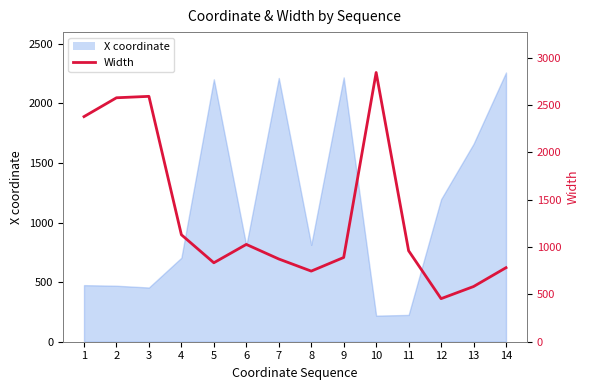

Reading left to right, extract all data points from this chart.

1=2378	2=2577	3=2592	4=1130	5=834	6=1028	7=874	8=746	9=890	10=2844	11=961	12=455	13=583	14=782